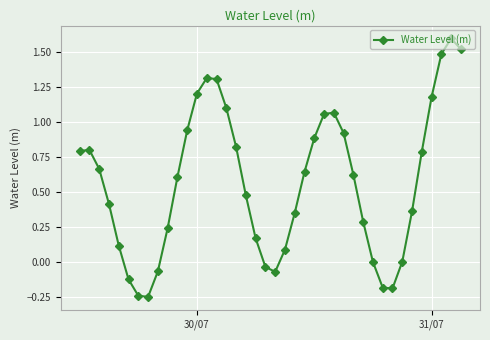

What is the maximum value shown in the chart?

1.6